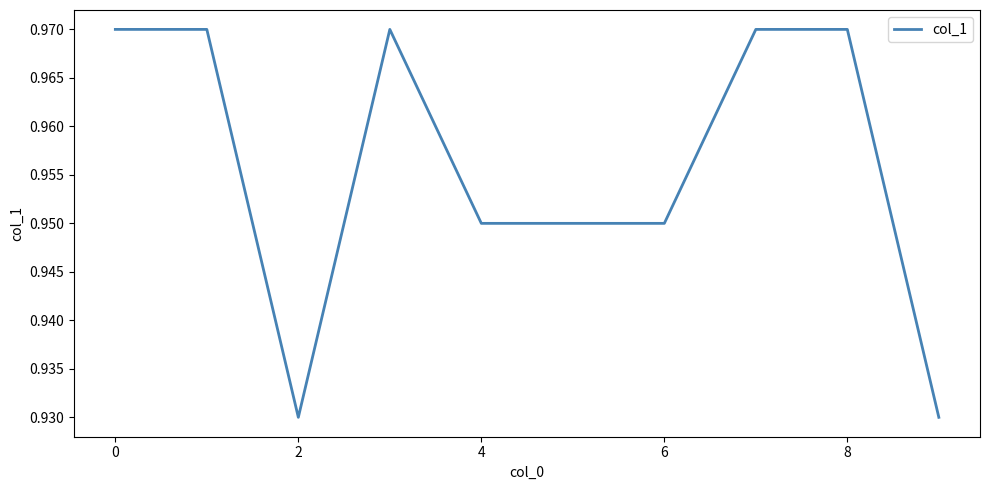

How many values are between 0 and 1?

10